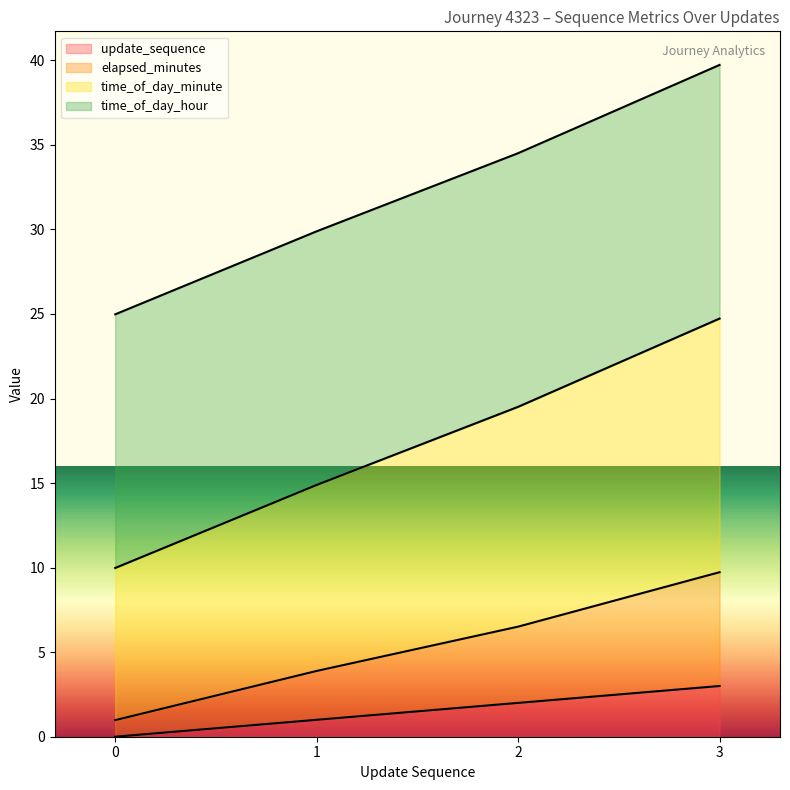

Which series changed the most between 1 and 2?

time_of_day_minute